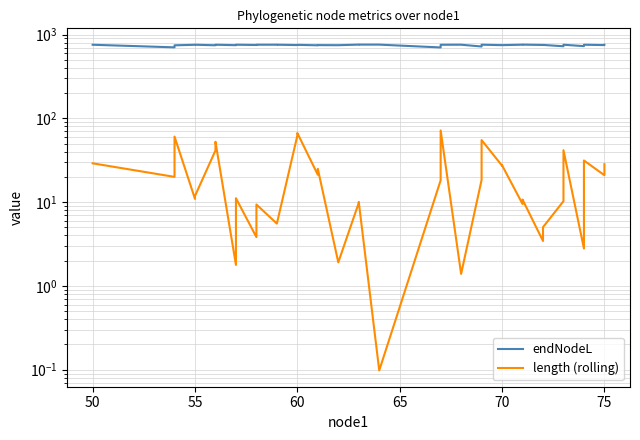

How many values in the endNodeL series exceed 755?

20